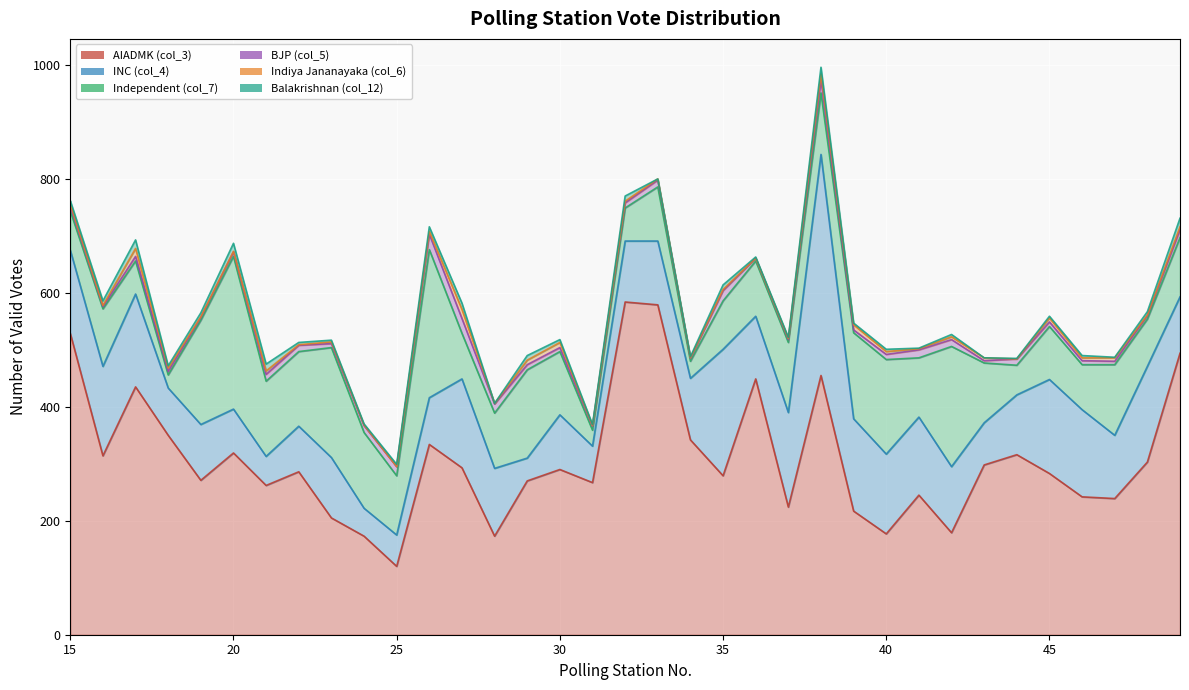

What is the greatest value displayed?

584